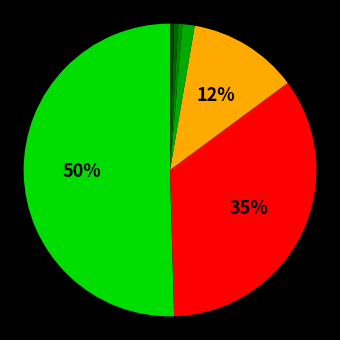

How many segments does this pie chart have?

7